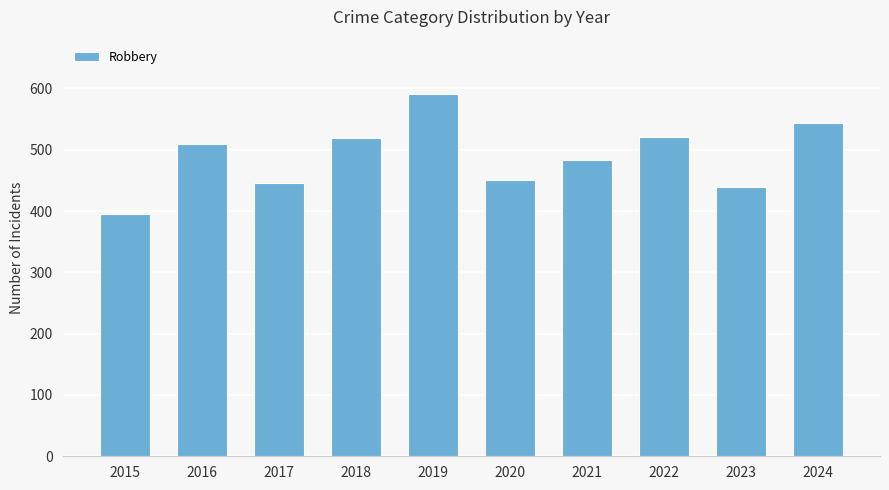

What is the approximate value at 2020, to the nearest 5?

450